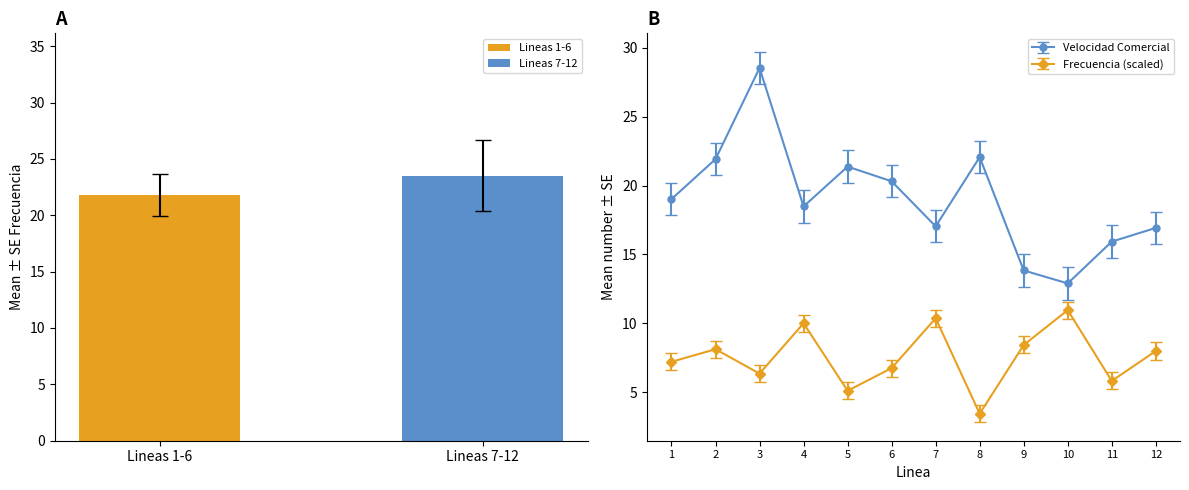

The Frecuencia (scaled) series shows 4.0 at 12. True or false?

False